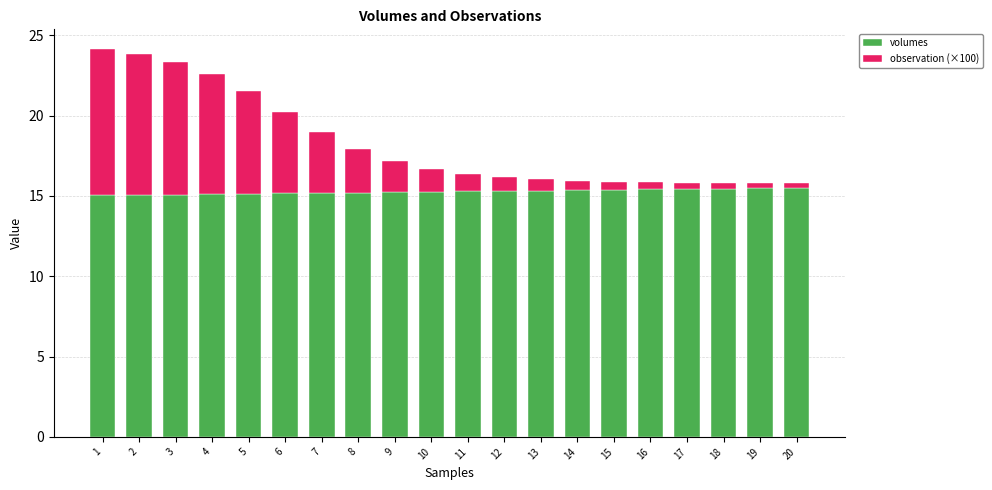

What is the maximum value for volumes?

15.5